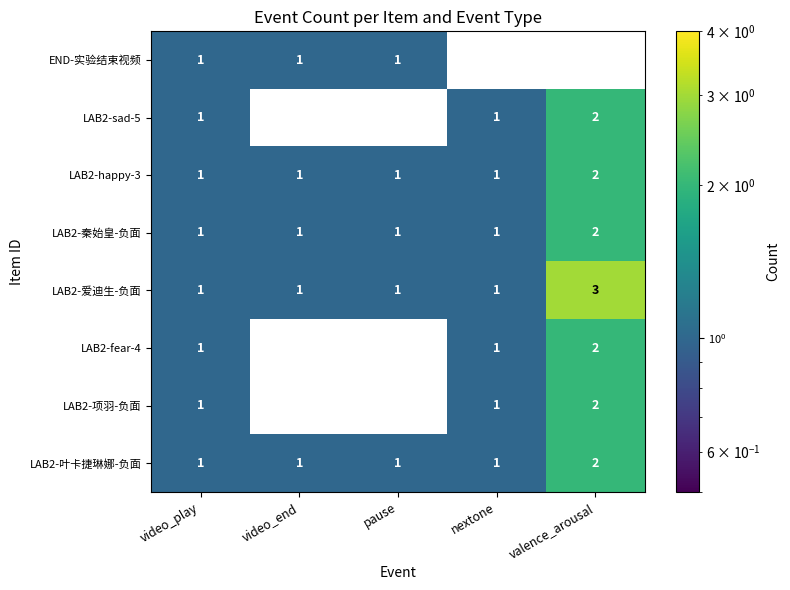

What is the total value across all series at video_end?

5